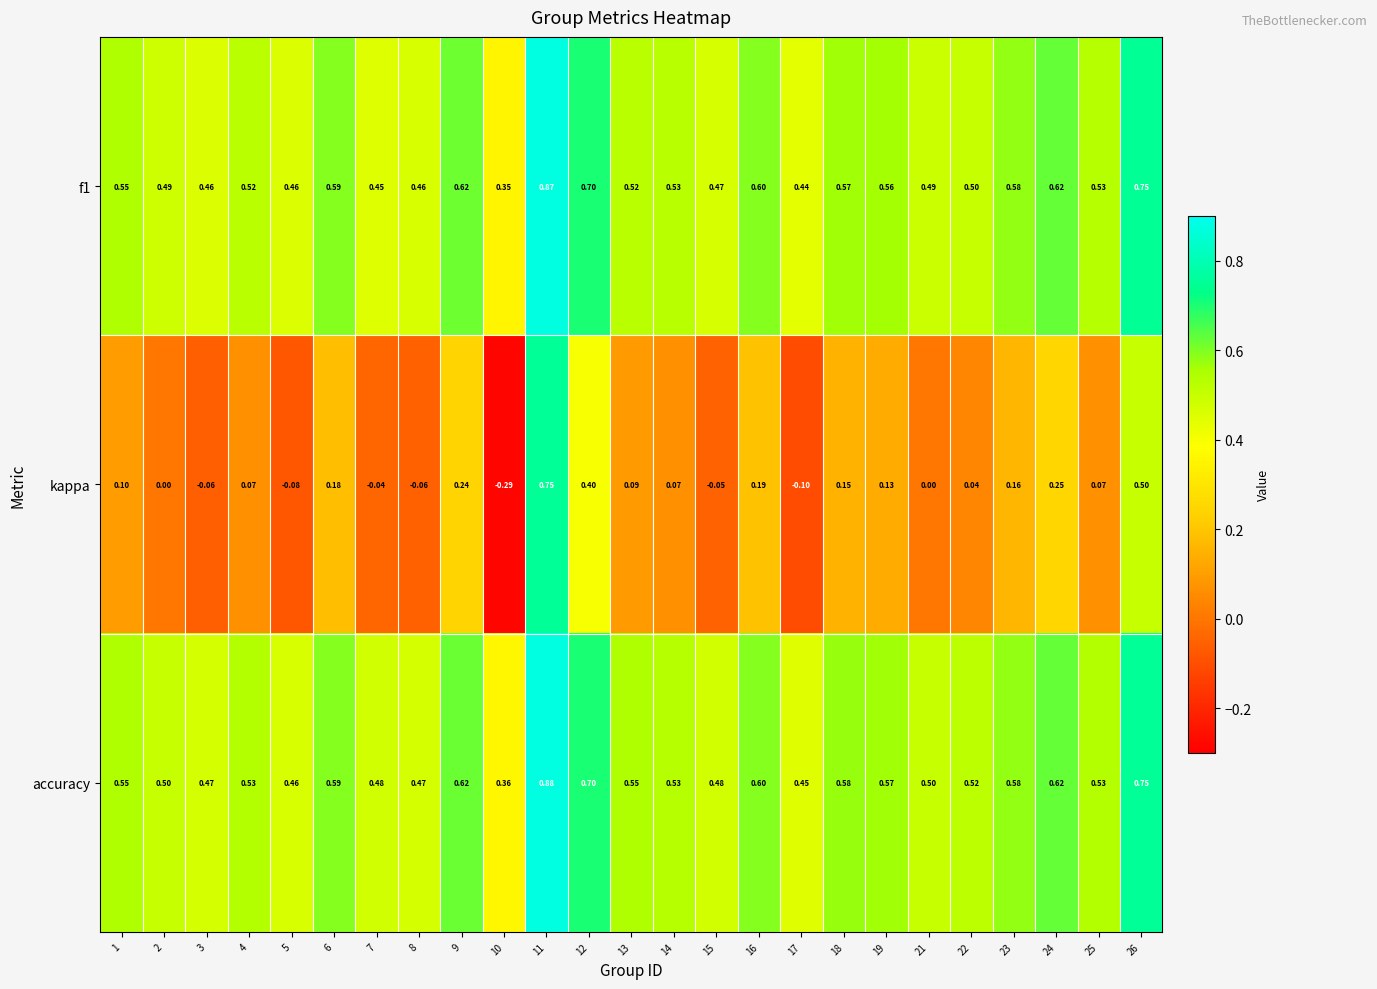

Which series has the largest total across all categories?

accuracy